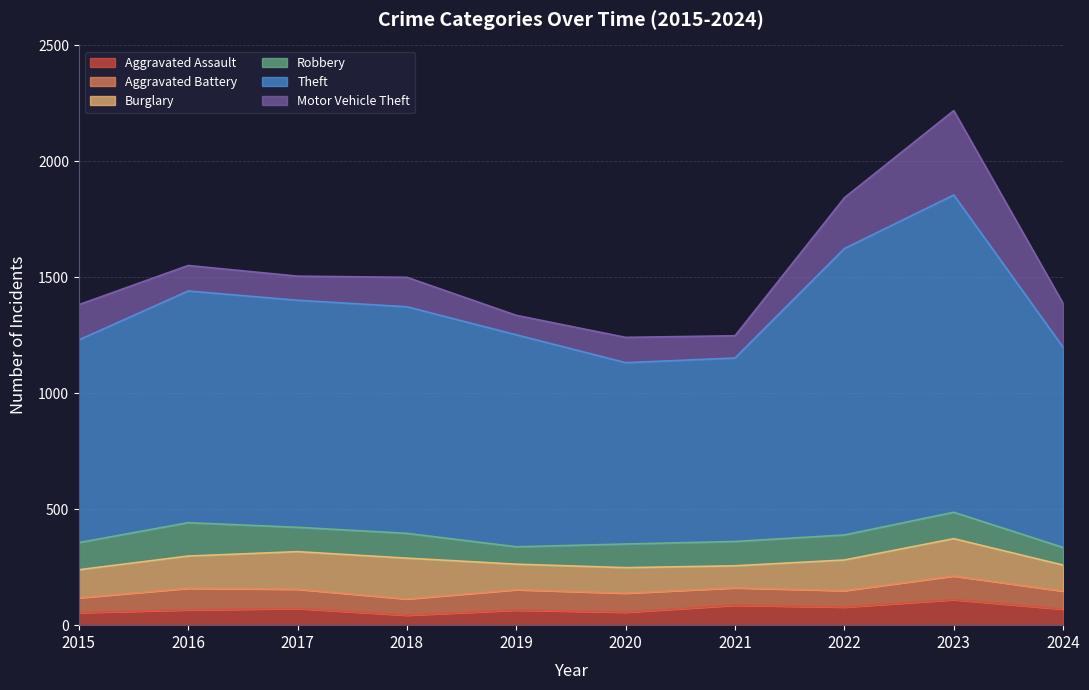

The value of Motor Vehicle Theft at 2017 is 104. True or false?

True